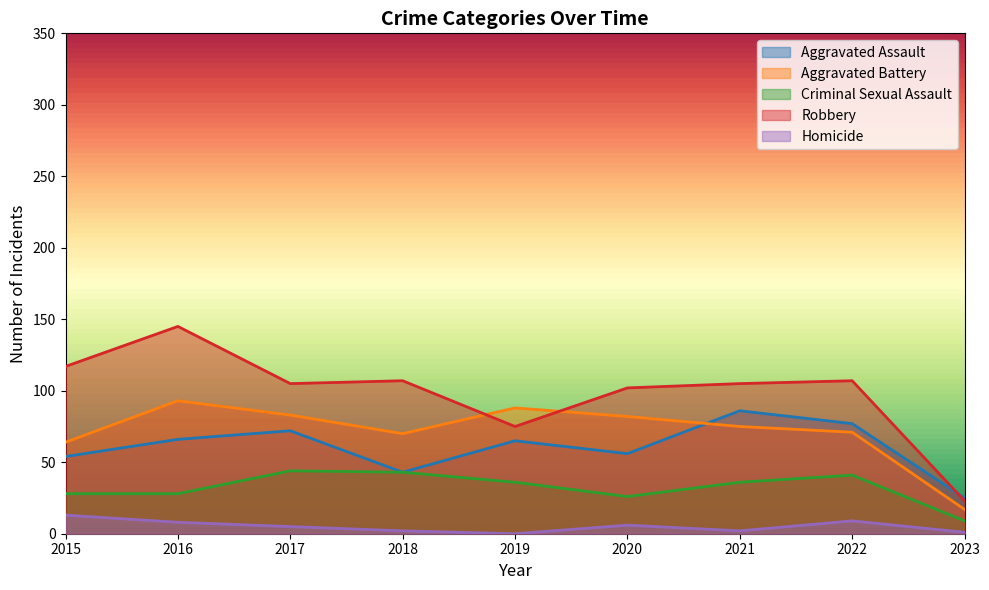

Which category has the highest value across all series?

2016